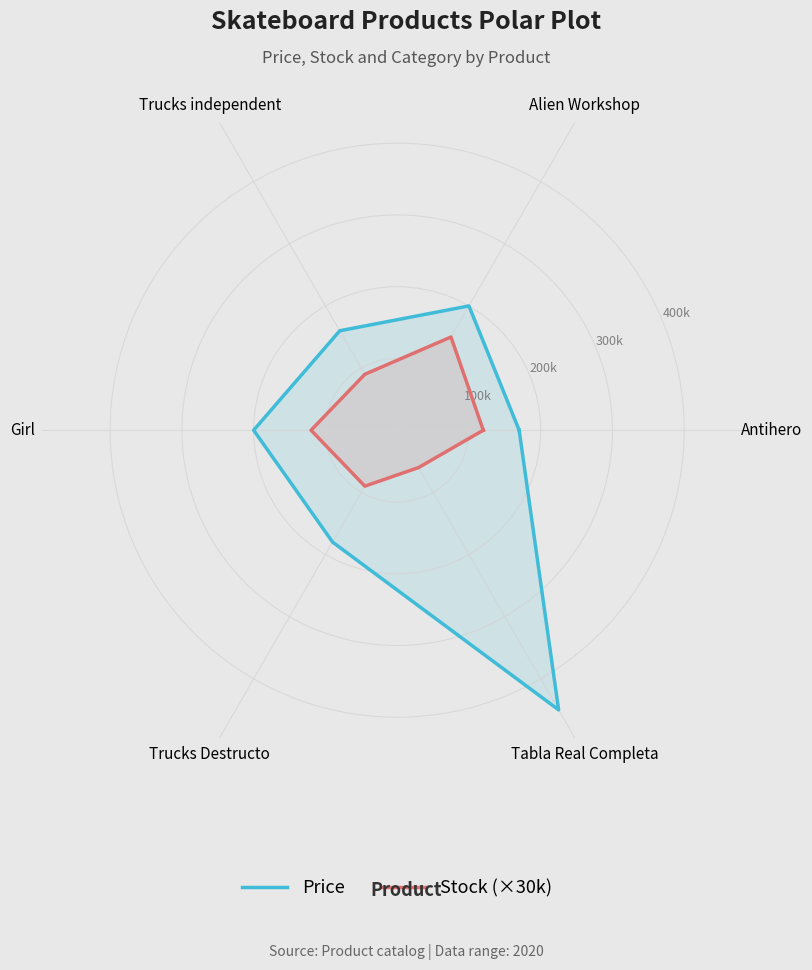

At how many categories does at least one series exceed 161036?

6